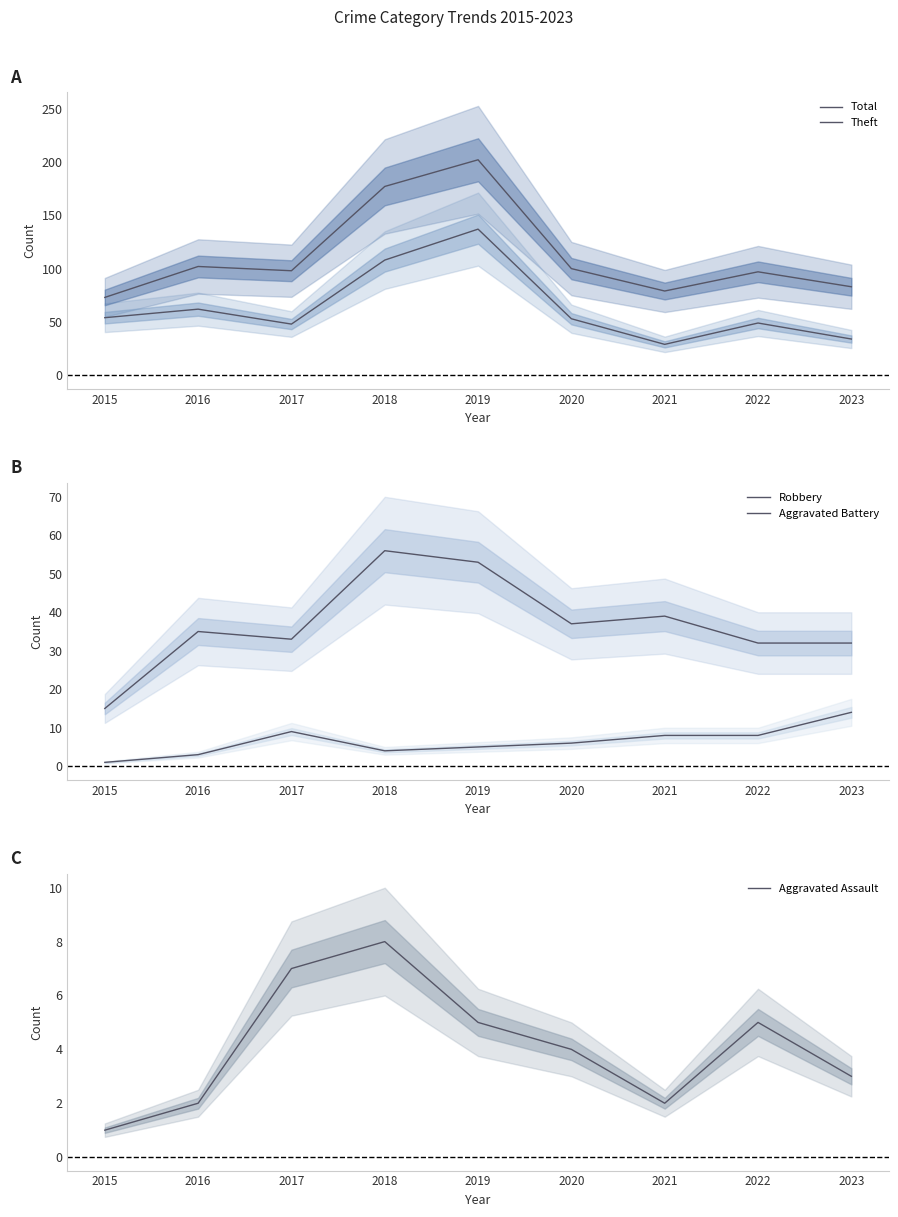

True or false: Aggravated Assault has a value of 7 at 2017.

True